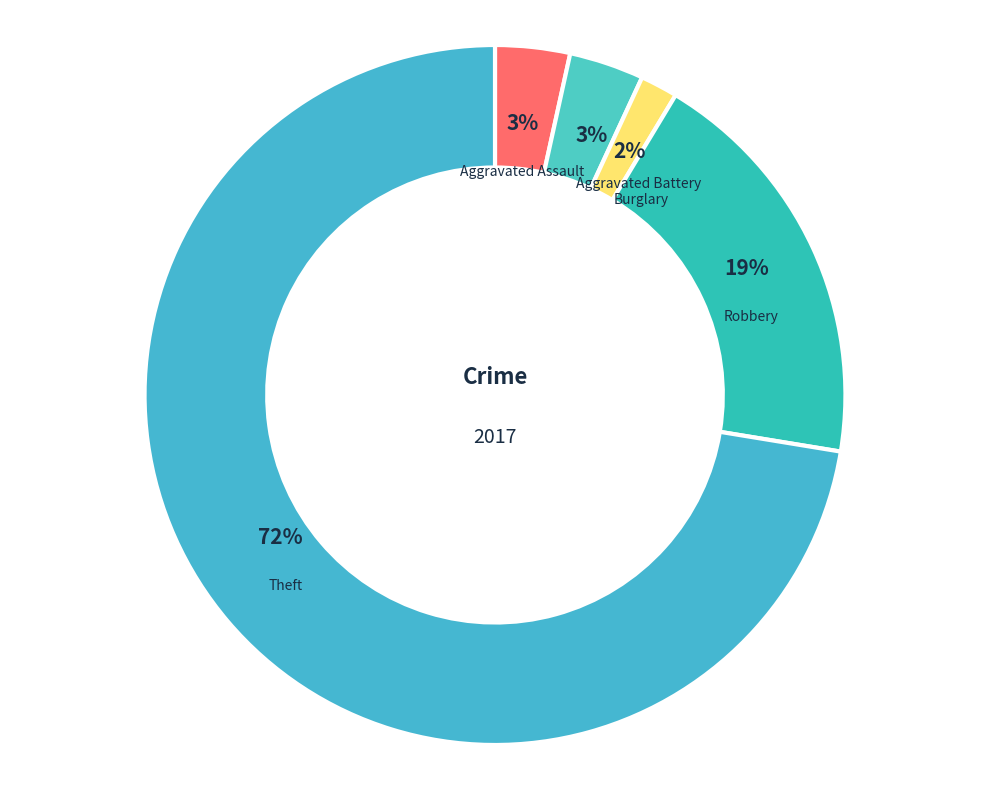

To the nearest percent, what is the average slice percentage?

20%